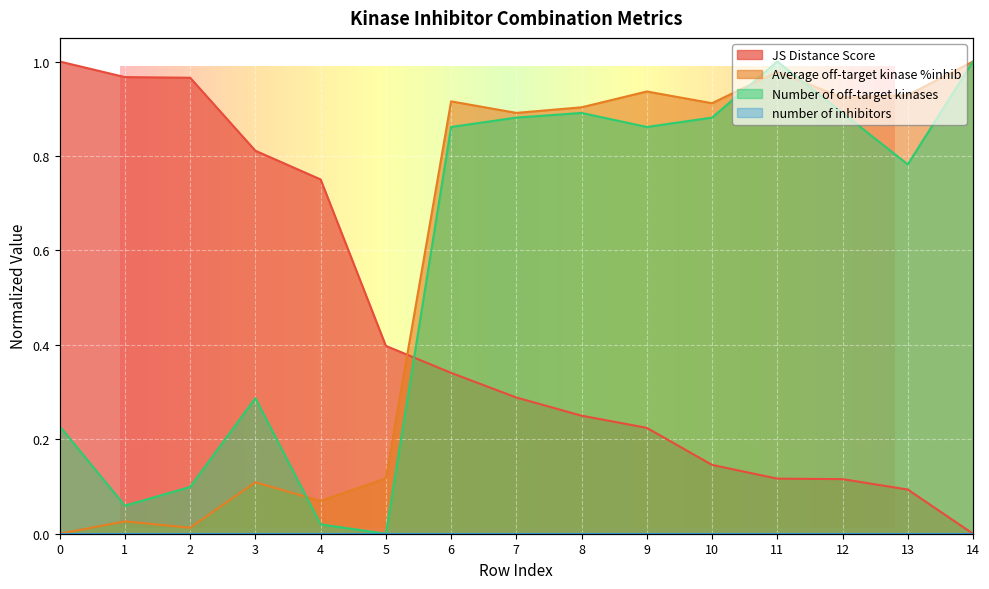

Where is JS Distance Score nearest to the value 0?

14